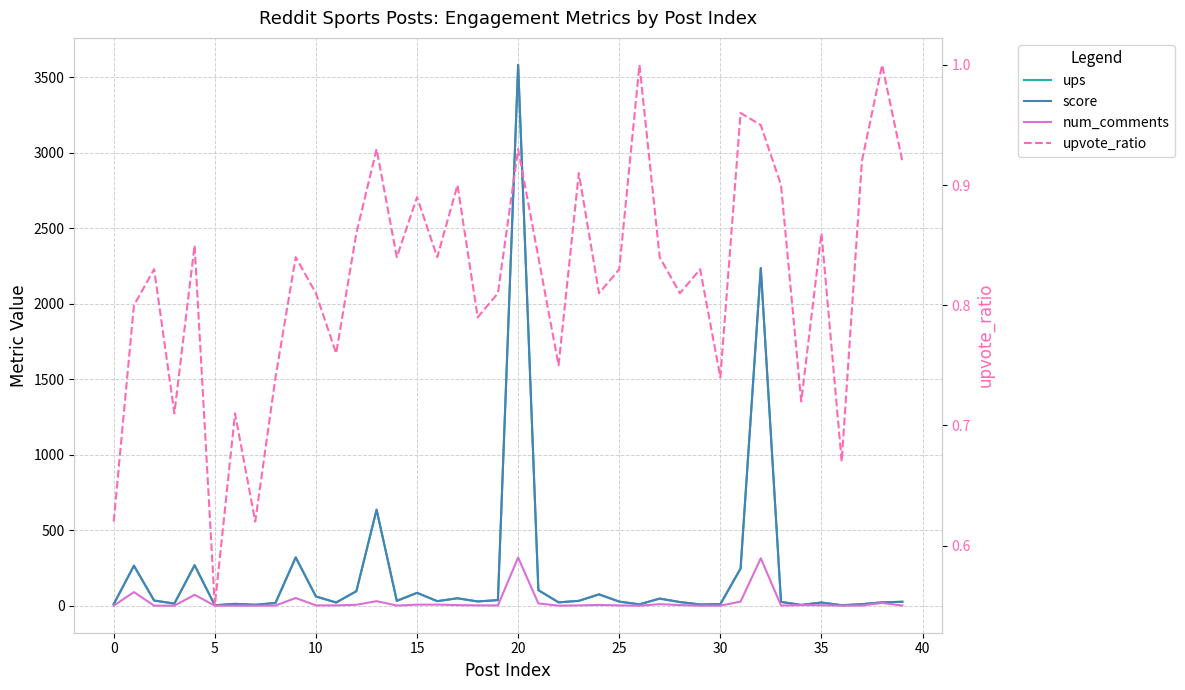

What is the approximate value of upvote_ratio at 14?

0.8